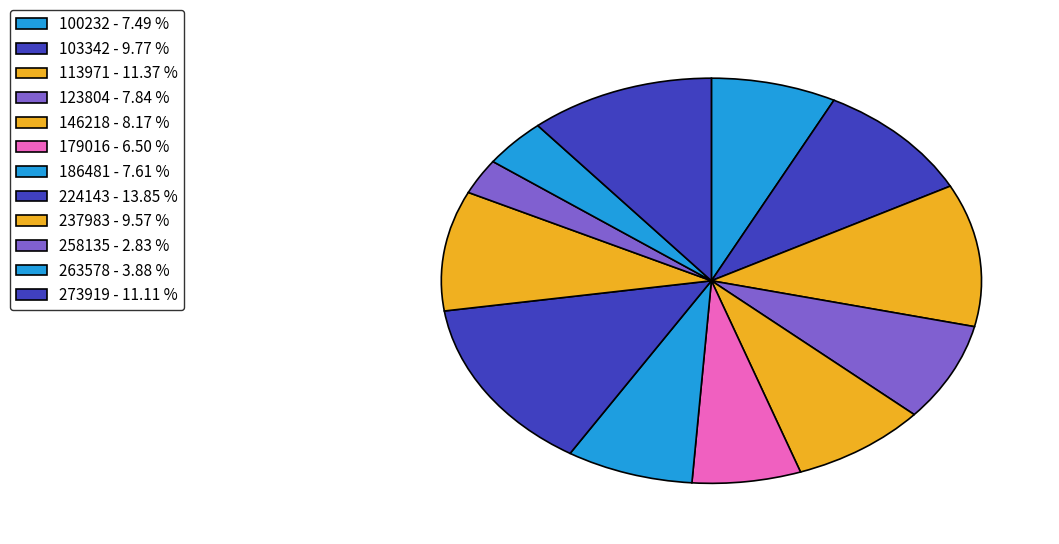

Rank the categories by value from lowest to highest.

258135, 263578, 179016, 100232, 186481, 123804, 146218, 237983, 103342, 273919, 113971, 224143